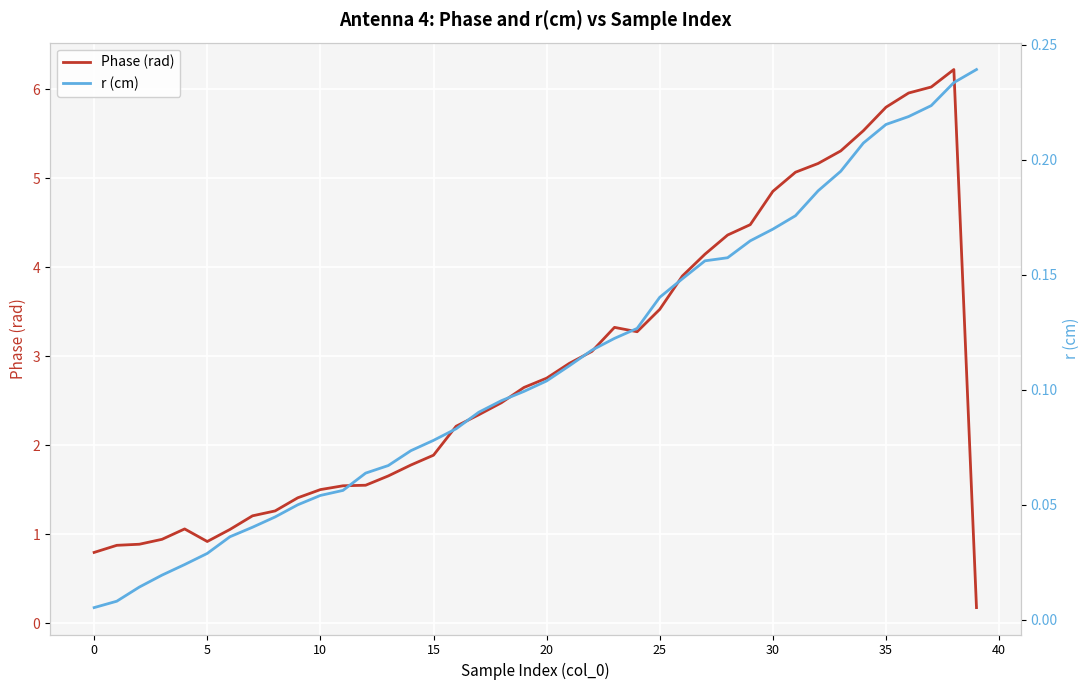

List the series in order of their overall mean, highest first.

Phase (rad), r (cm)